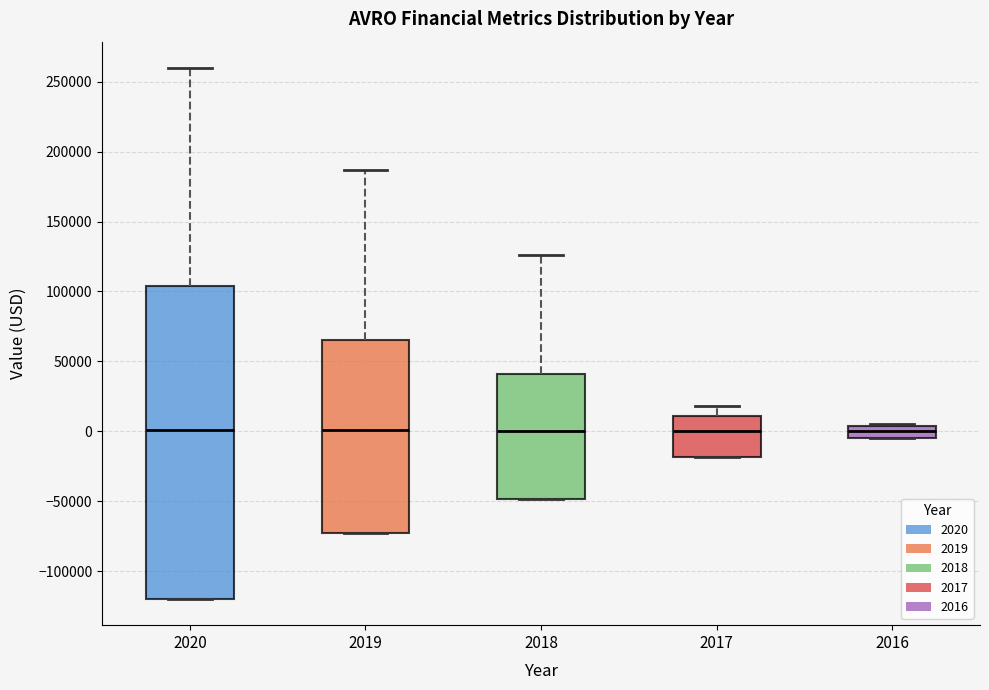

Which box is the tallest, from its lower edge to its upper edge?

2020